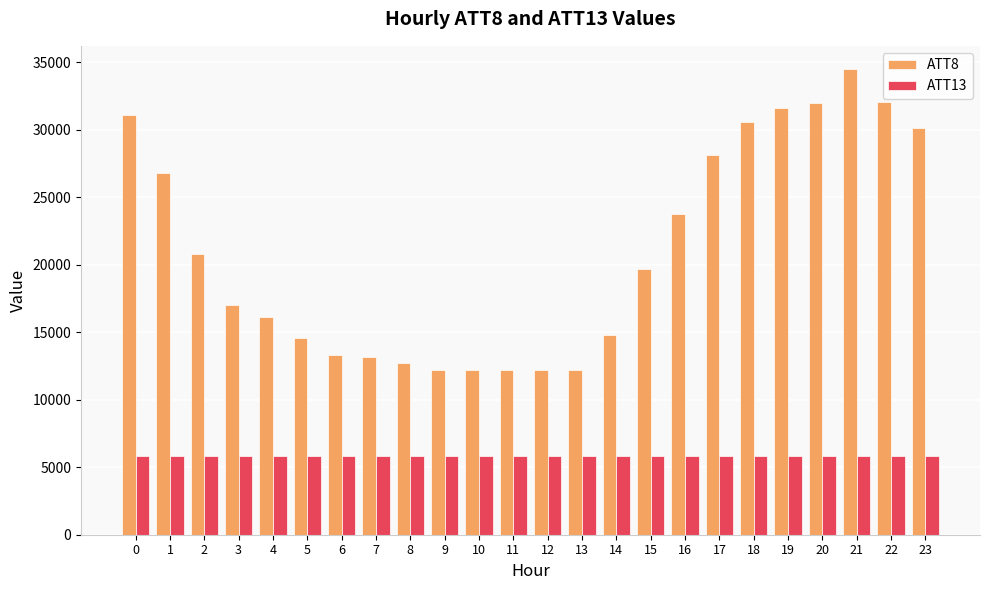

What are all the series names shown in the legend?

ATT8, ATT13